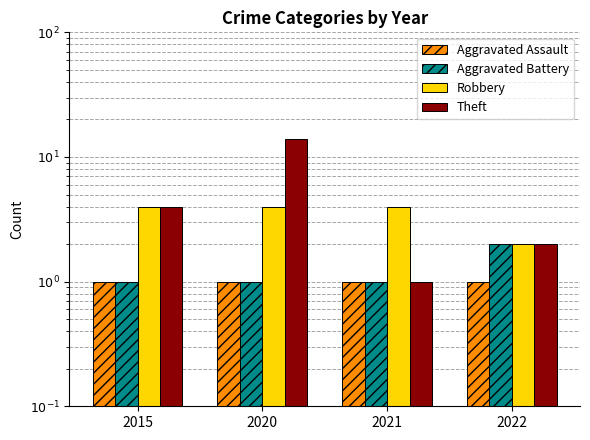

Which label corresponds to the smallest value in the chart?

2015